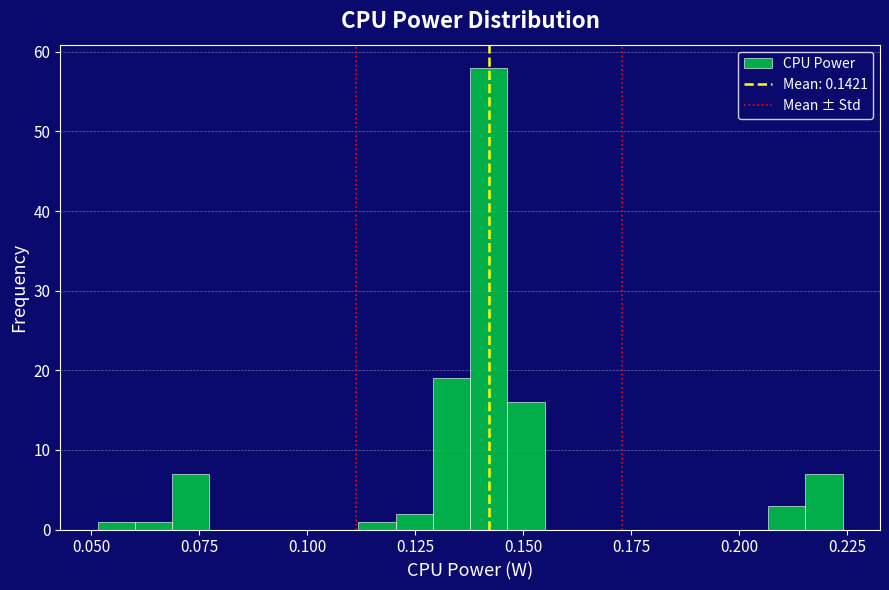

Around what value on the x-axis is the tallest bar? Give the approximate position of its centre, as read against the axis.

0.140